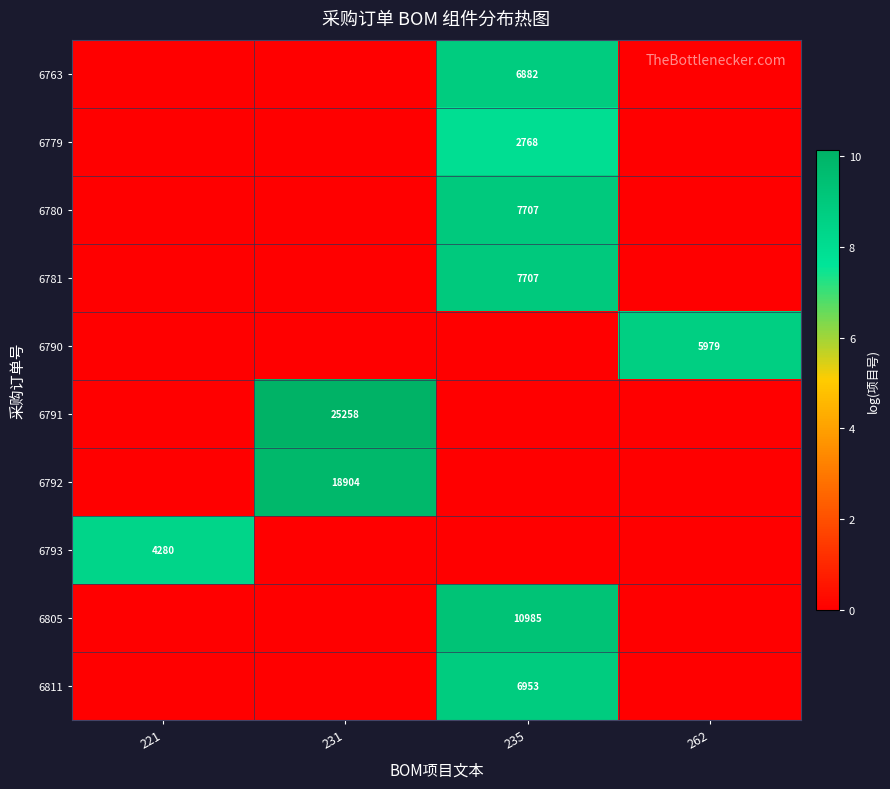

What is the difference between the row_4 values at 235 and 262?

8.7